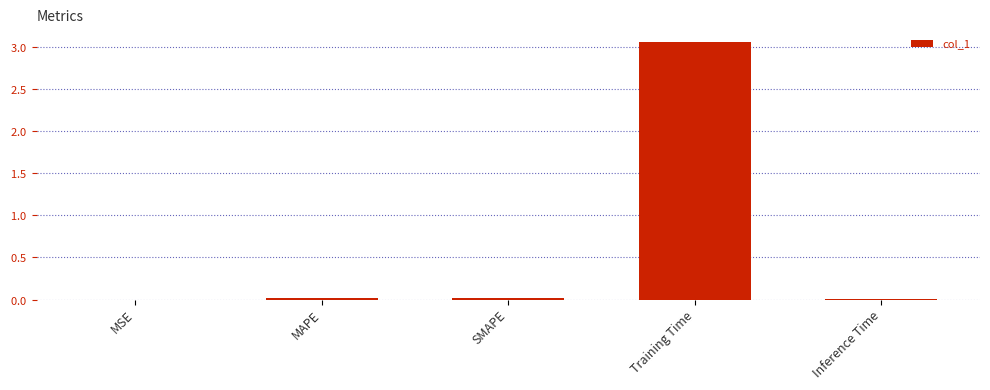

The chart shows a value of 0.0 at MSE. True or false?

True